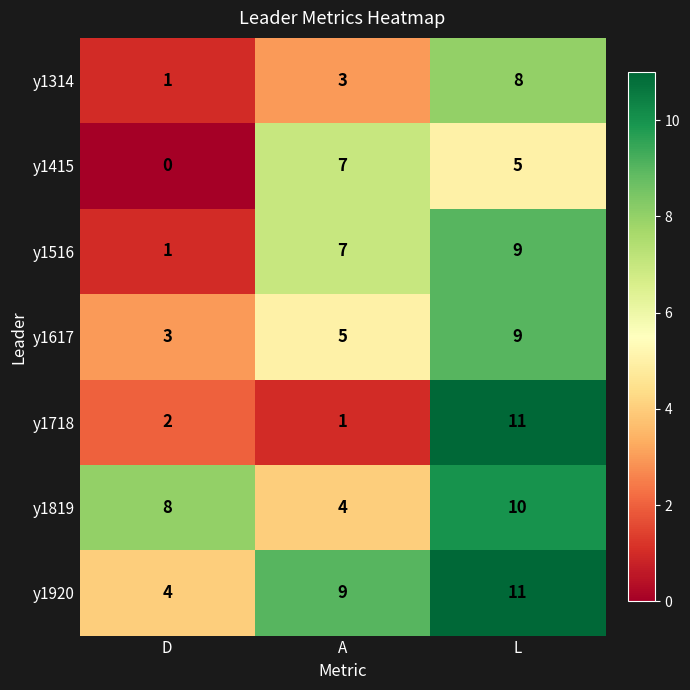

Rank the categories by y1415 value from lowest to highest.

D, L, A